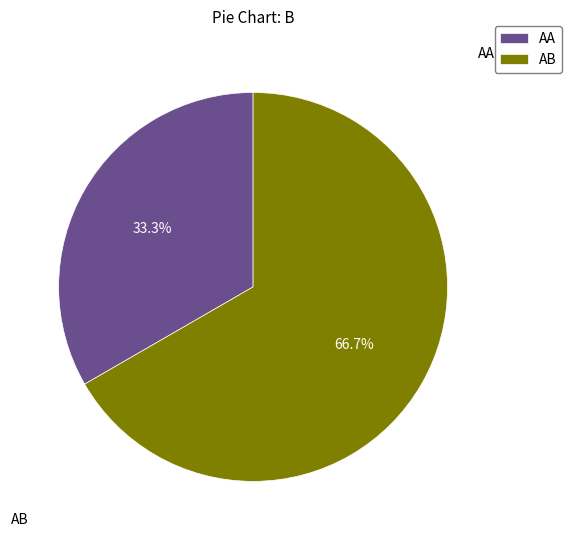

What is the change in value from AA to AB?

+1